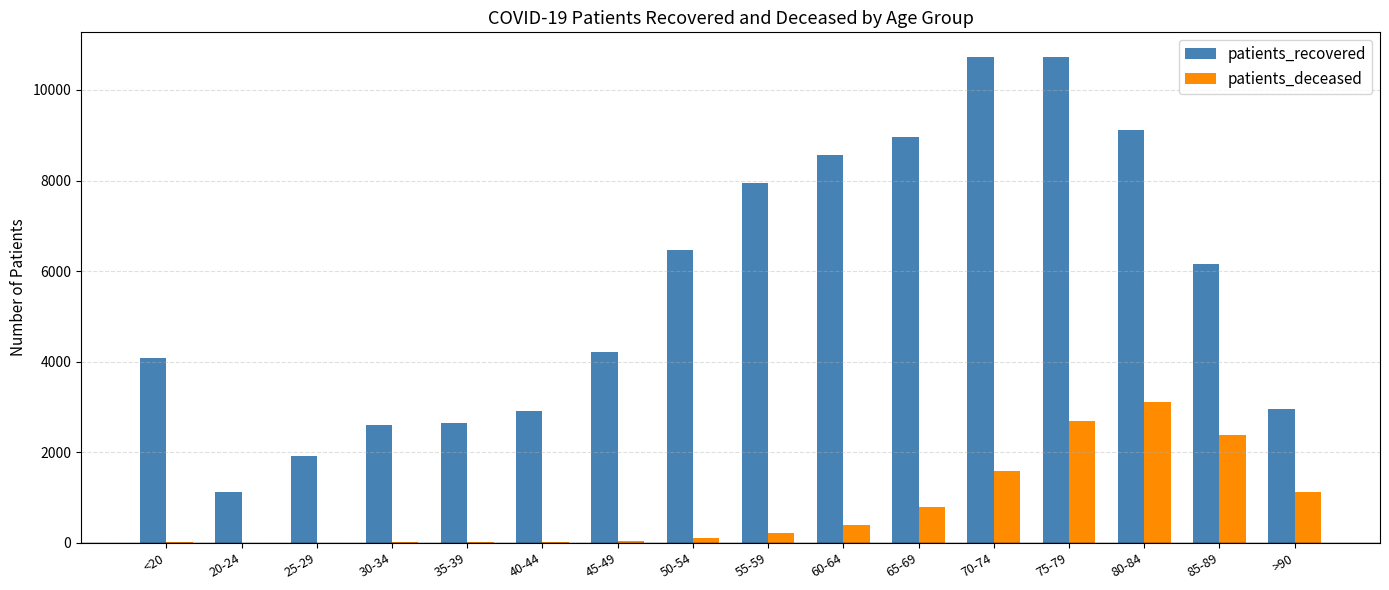

What is the average value of the patients_deceased series?

783